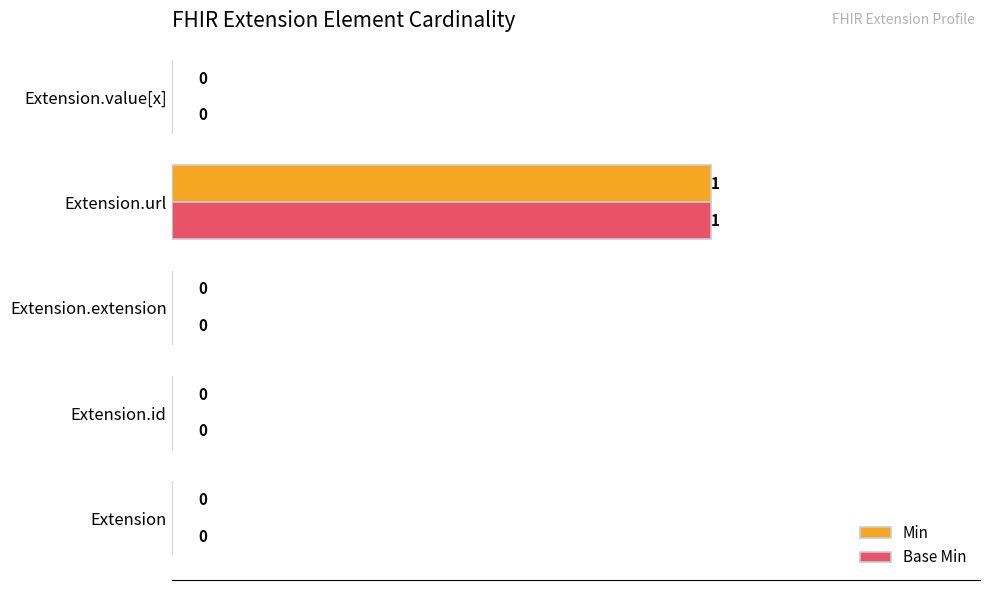

How many data points does each series have?

5